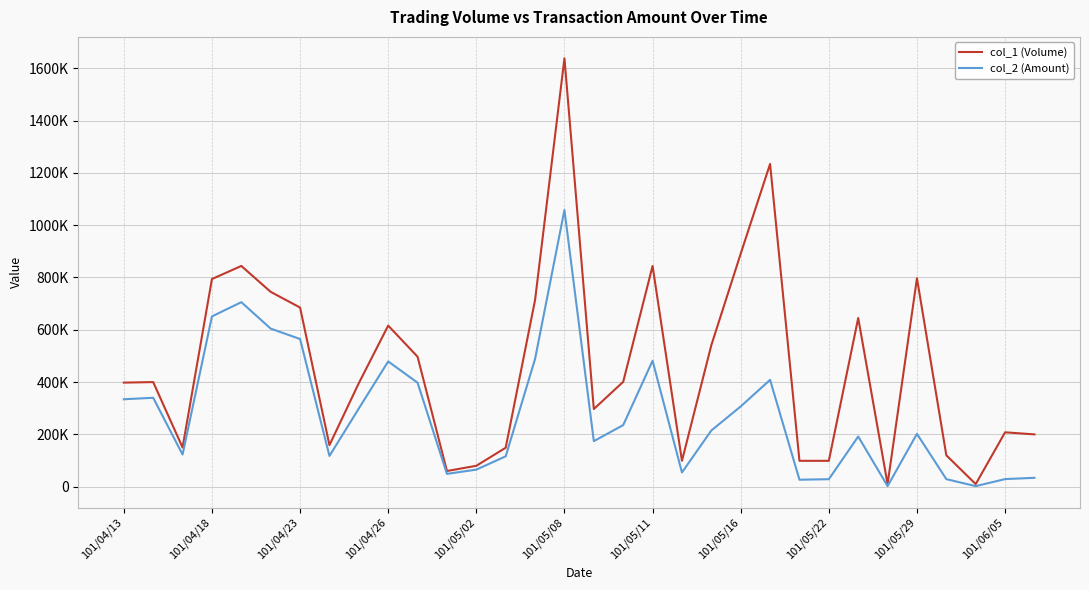

Reading left to right, what are all the values shown in this chart?

col_1 (Volume): 398000	400000	150000	794000	844000	745000	685000	159000	396000	616000	497000	60000	80000	149000	714000	1638000	297000	401000	844000	99000	541000	891000	1234000	99000	99000	645000	10000	797000	120000	10000	208000	200000
col_2 (Amount): 334320	340000	123000	651060	705530	604470	564620	117660	298980	479000	397590	49100	65300	116240	488660	1057930	174240	235600	481560	54450	214950	306900	408480	26730	28710	191860	2400	202170	28900	2200	29120	34000